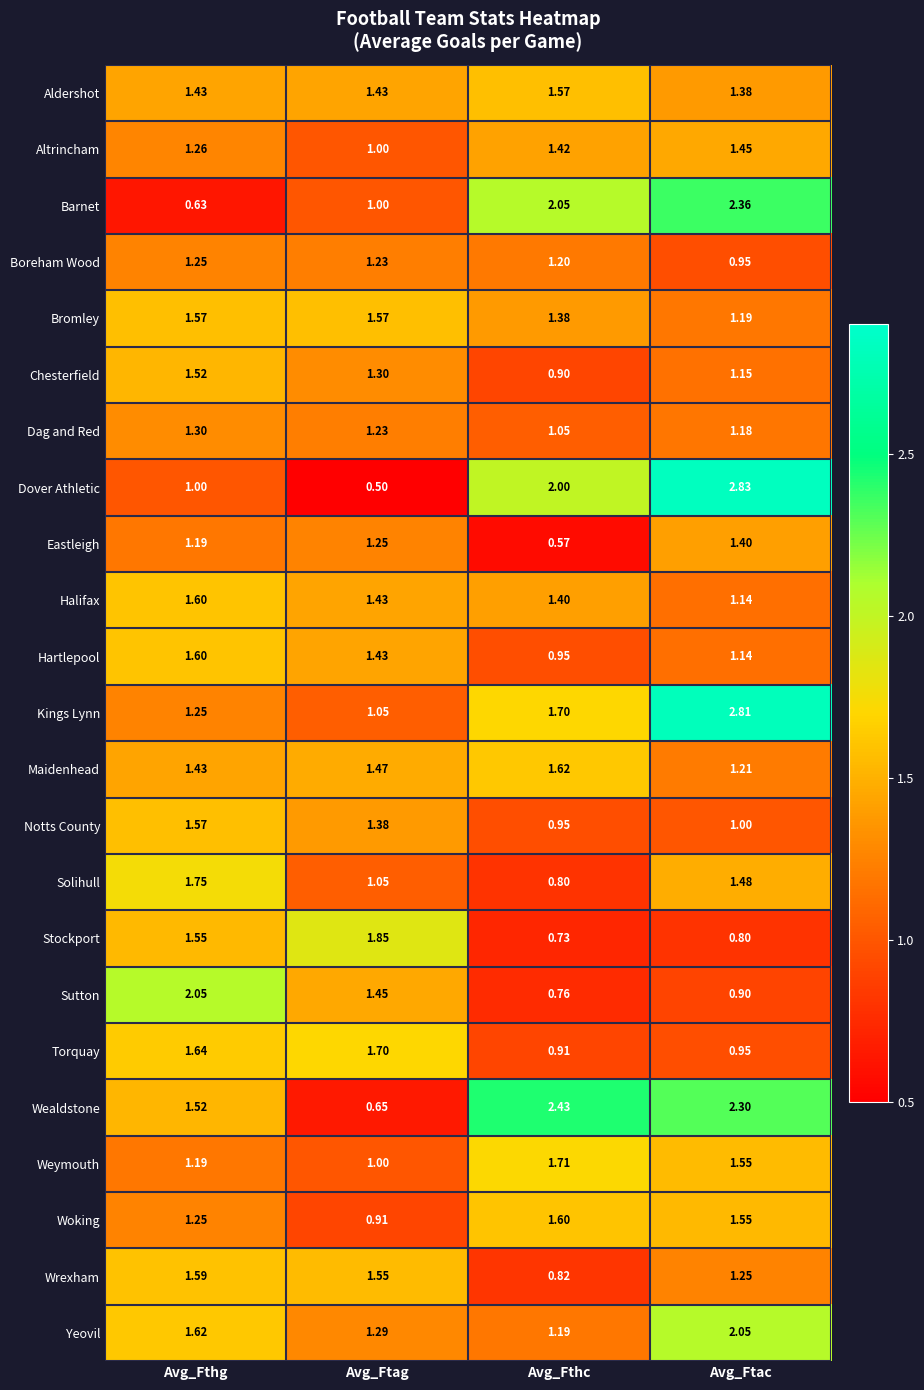

What is the minimum value shown in the chart?

0.5